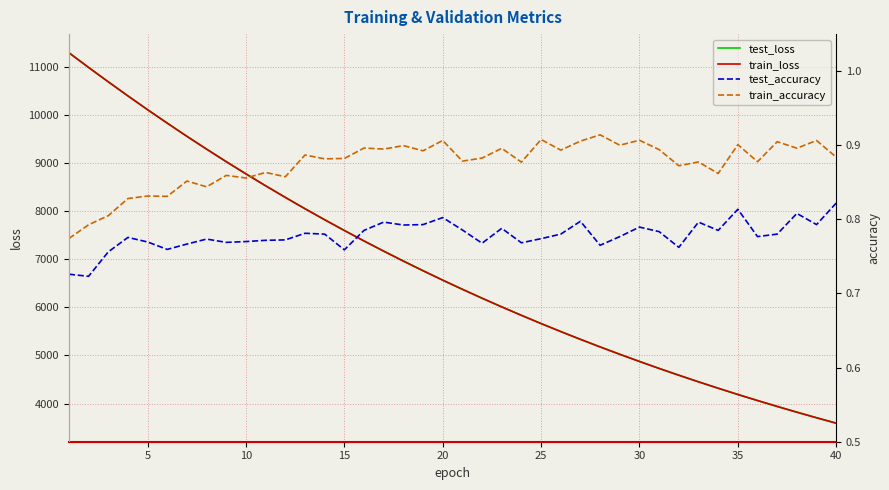

True or false: test_accuracy and train_accuracy intersect in this chart.

False